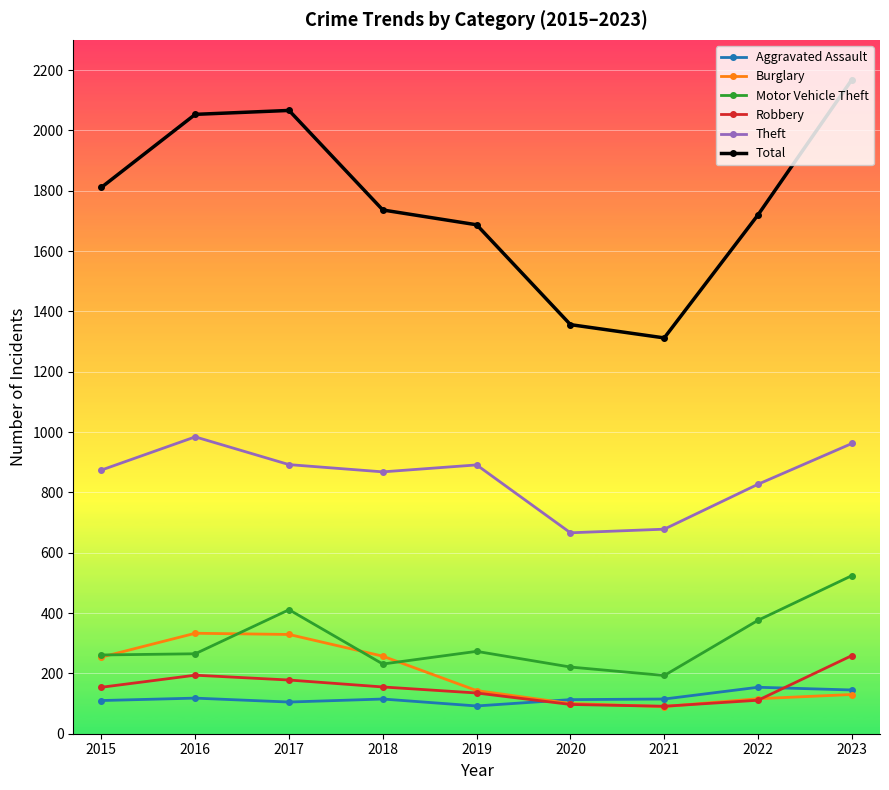

Which series changed the most between 2020 and 2022?

Total